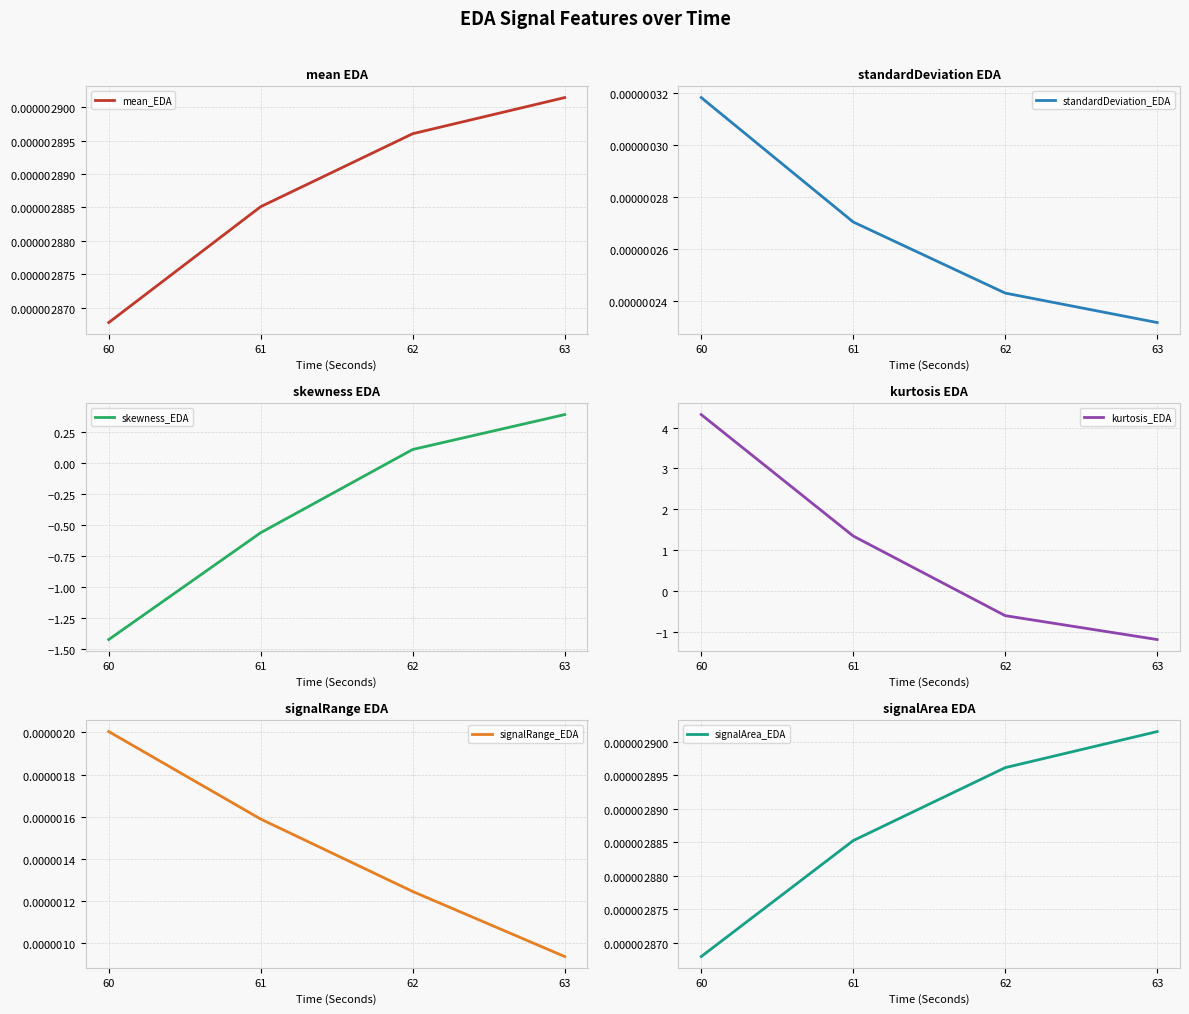

List the labels in order of signalArea_EDA value, largest first.

63, 62, 61, 60